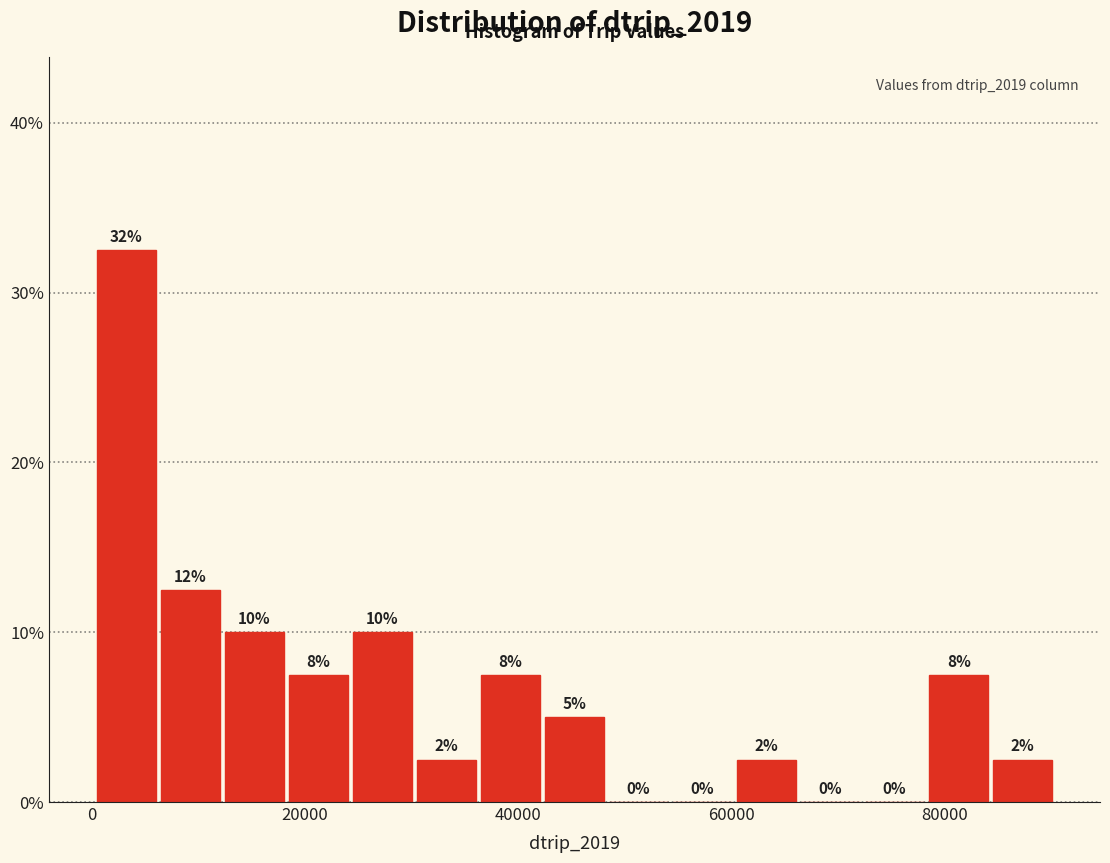

Read against the x-axis, roughly where is the centre of the tallest bar?

4000